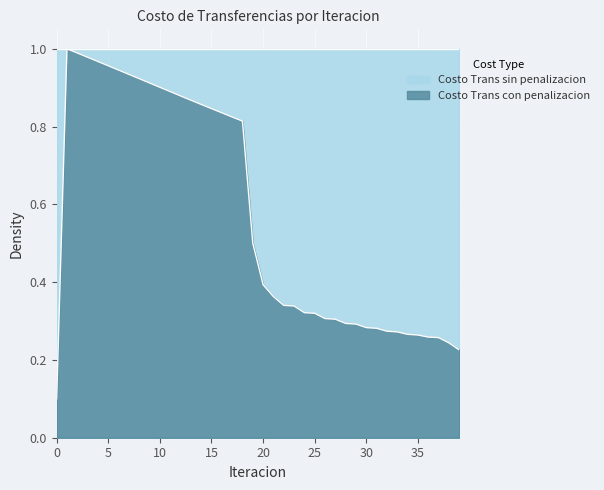

Reading left to right, list all the values displayed in this chart.

0.1	1.0	1.0	1.0	1.0	1.0	0.9	0.9	0.9	0.9	0.9	0.9	0.9	0.9	0.9	0.8	0.8	0.8	0.8	0.5	0.4	0.4	0.3	0.3	0.3	0.3	0.3	0.3	0.3	0.3	0.3	0.3	0.3	0.3	0.3	0.3	0.3	0.3	0.2	0.2